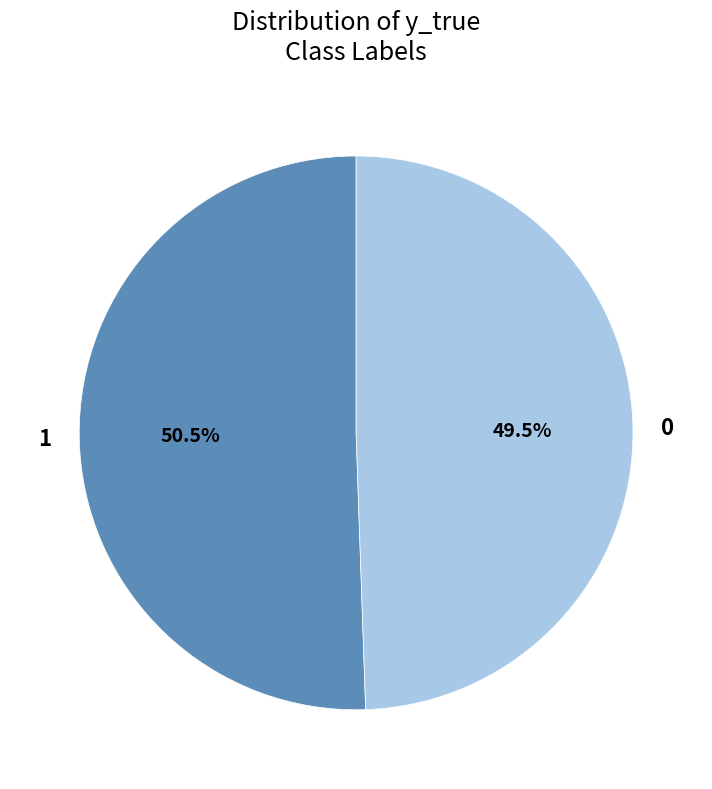

Rank the categories by value from highest to lowest.

1, 0